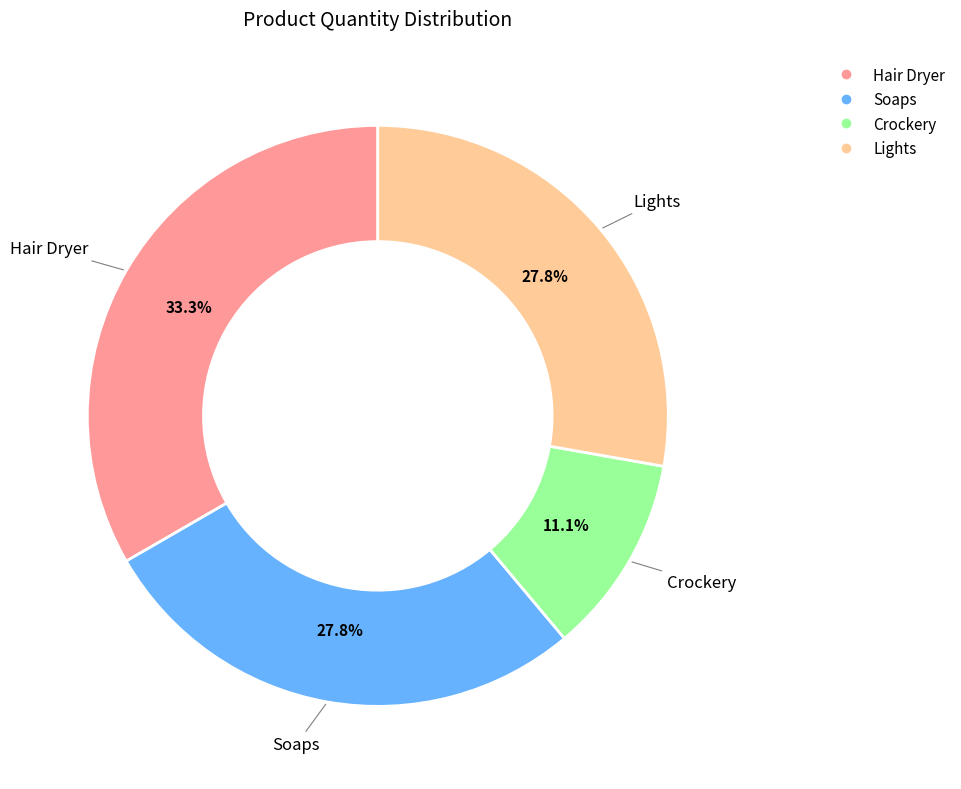

Which slice is the largest?

Hair Dryer